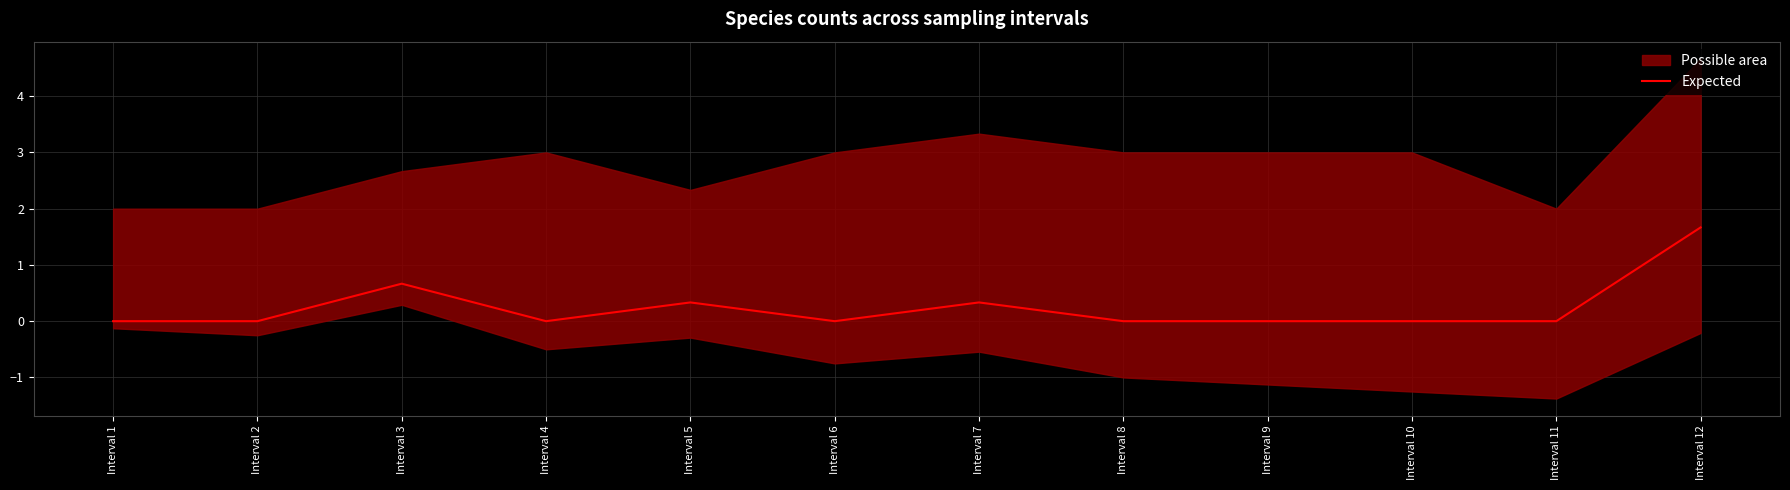

How many points are higher than both their immediate neighbors (excluding endpoints)?

3